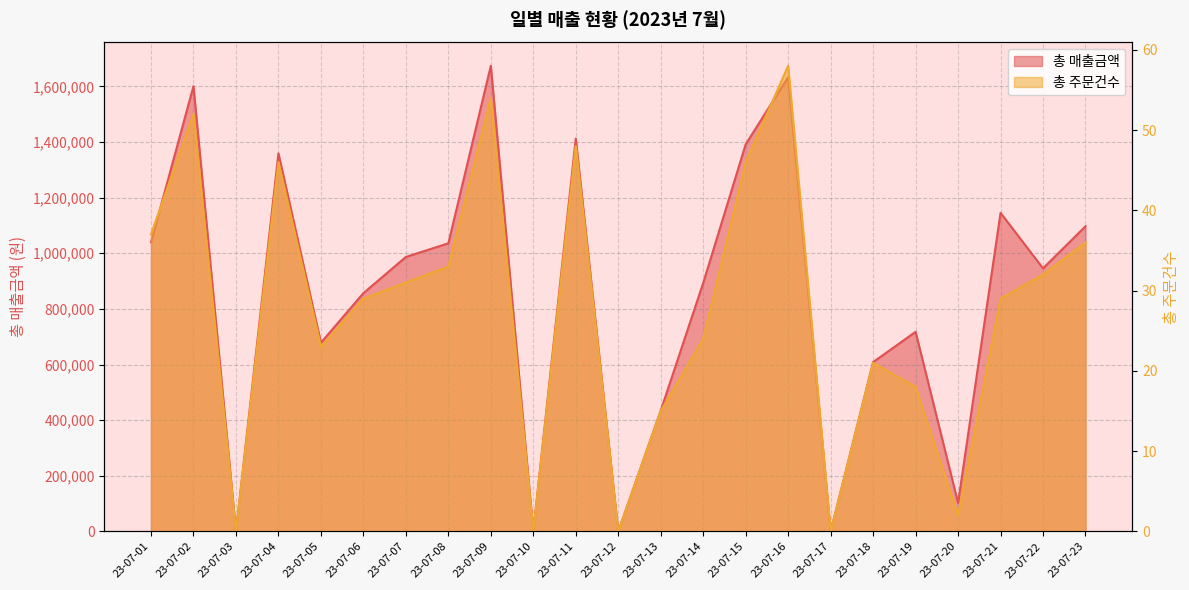

True or false: 총 주문건수 and 총 매출금액 cross at least once.

False